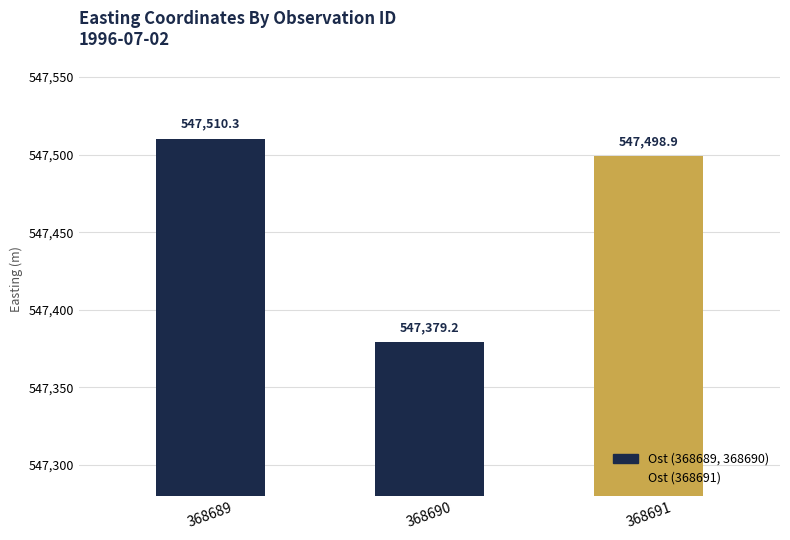

Is it true that the value at 368691 is 547498.9?

True